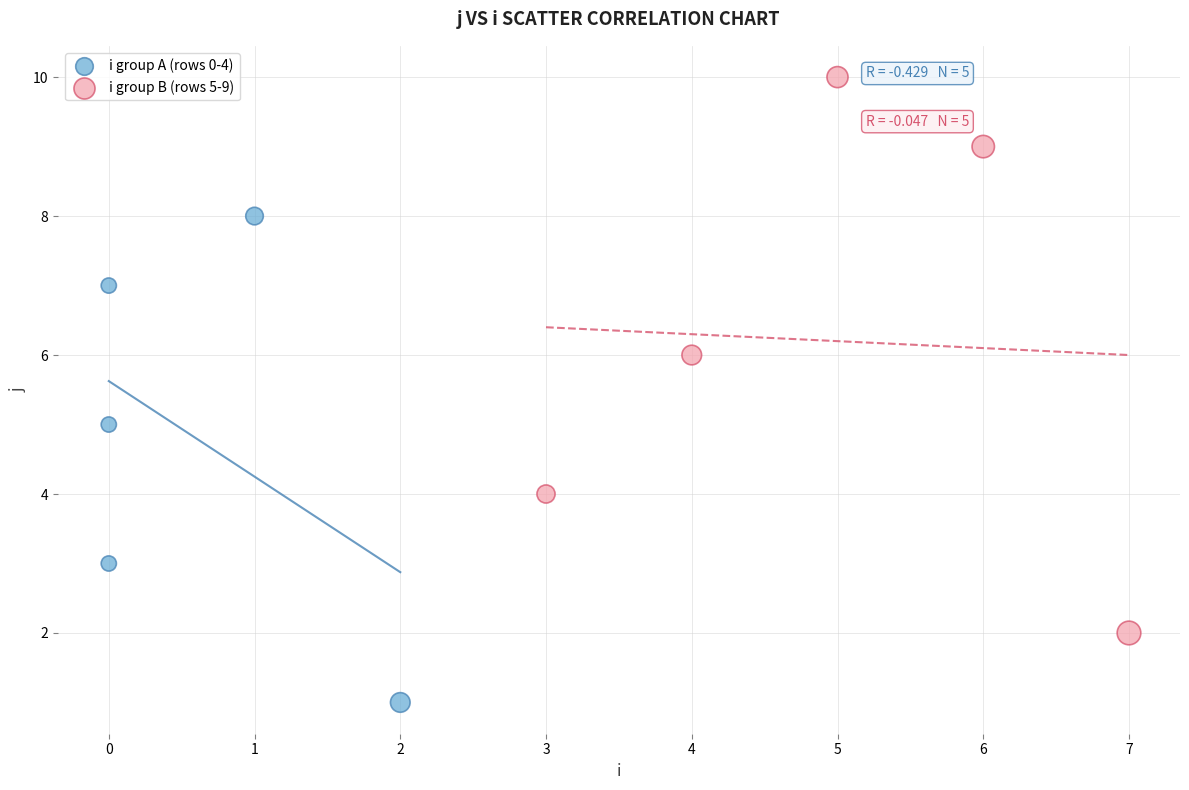

Which series contains the lowest Y value?

i group A (rows 0-4)